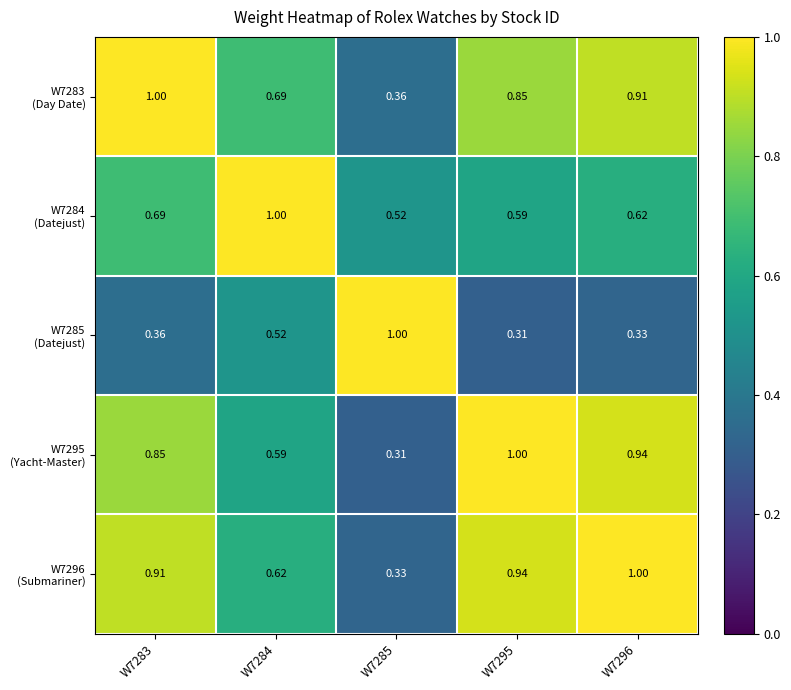

How many distinct data groups are displayed?

5